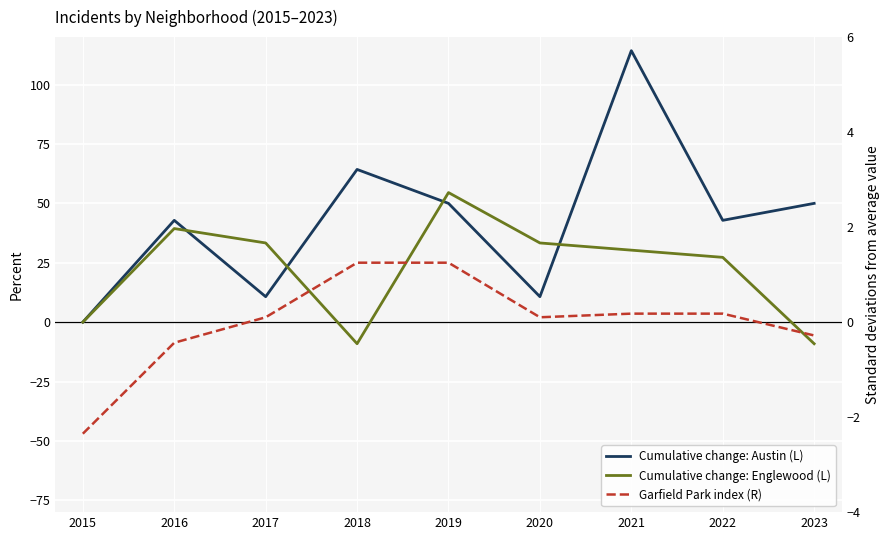

How many interior local peaks does the Cumulative change: Englewood (L) series have?

2